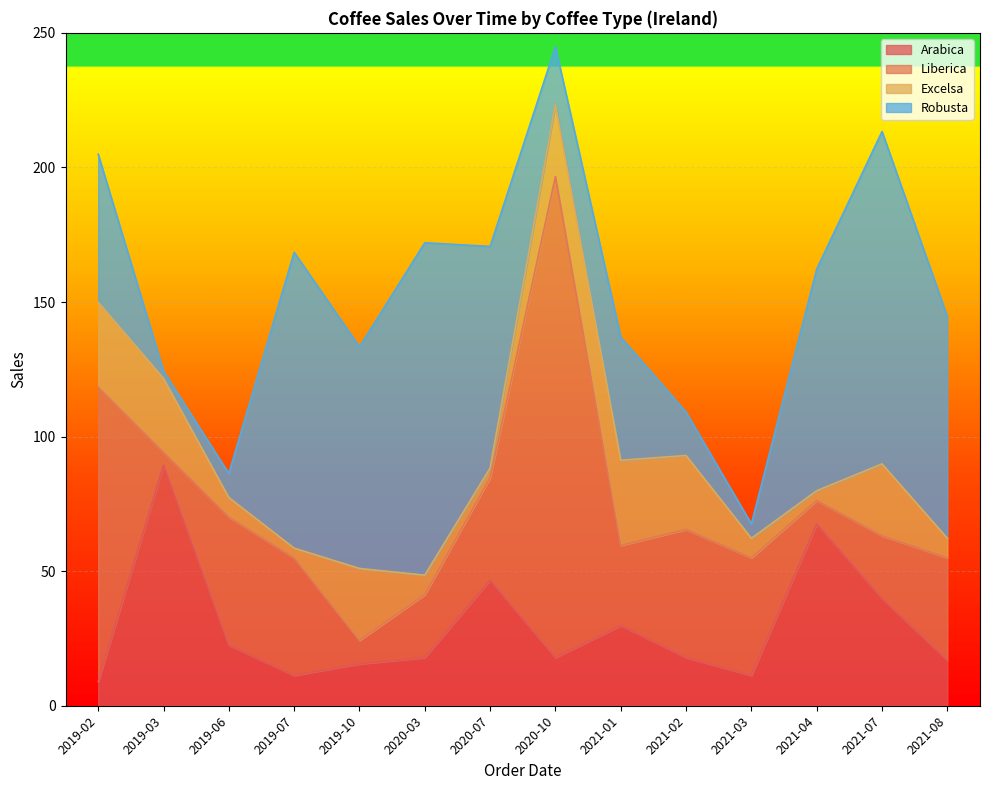

Read the Excelsa value at 2019-07.

3.6